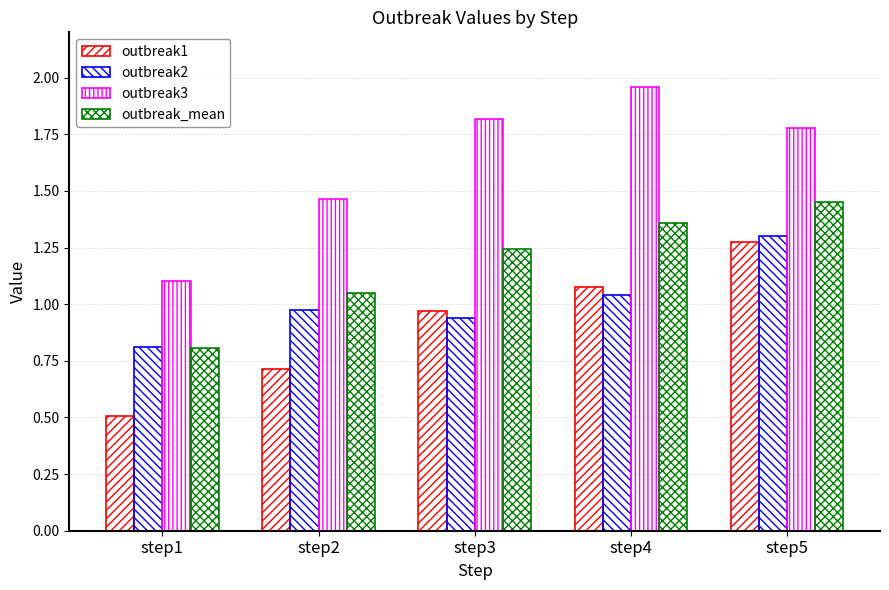

Are the bars horizontal?

No